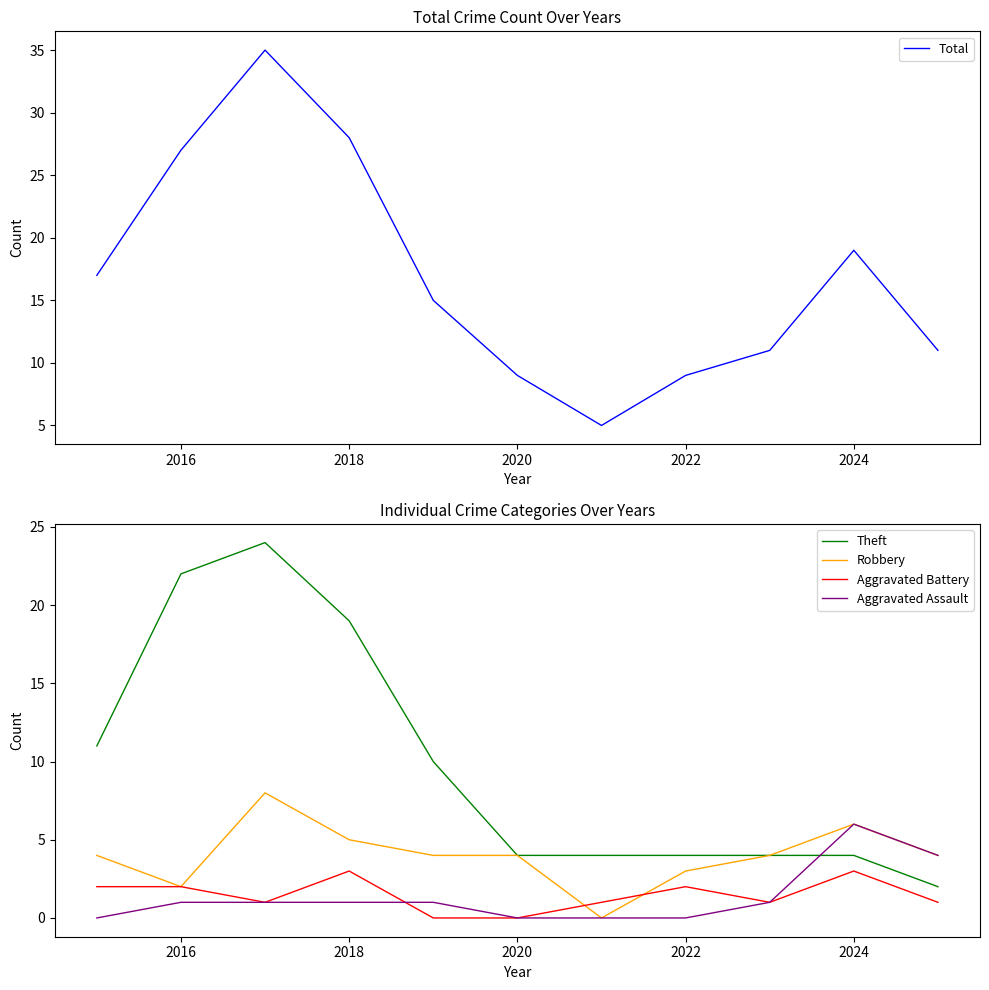

How many positive values does the Aggravated Battery series have?

9